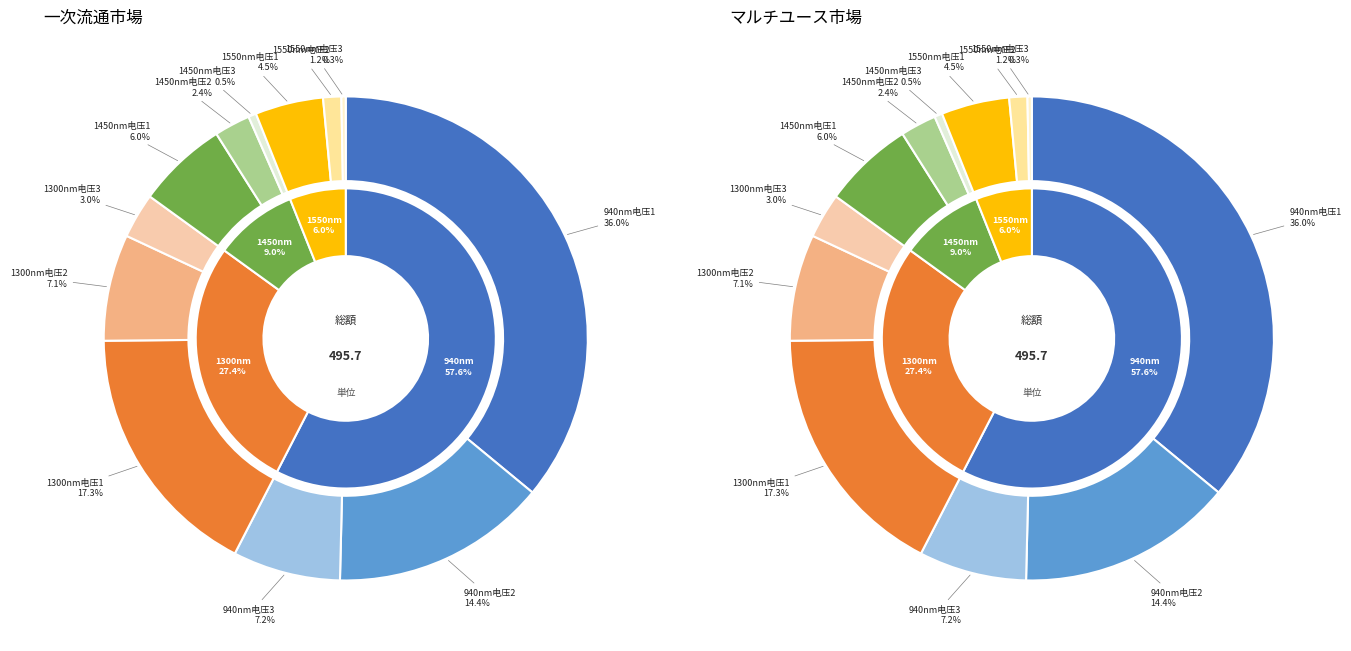

What is the largest slice in the pie chart?

940nm电压1